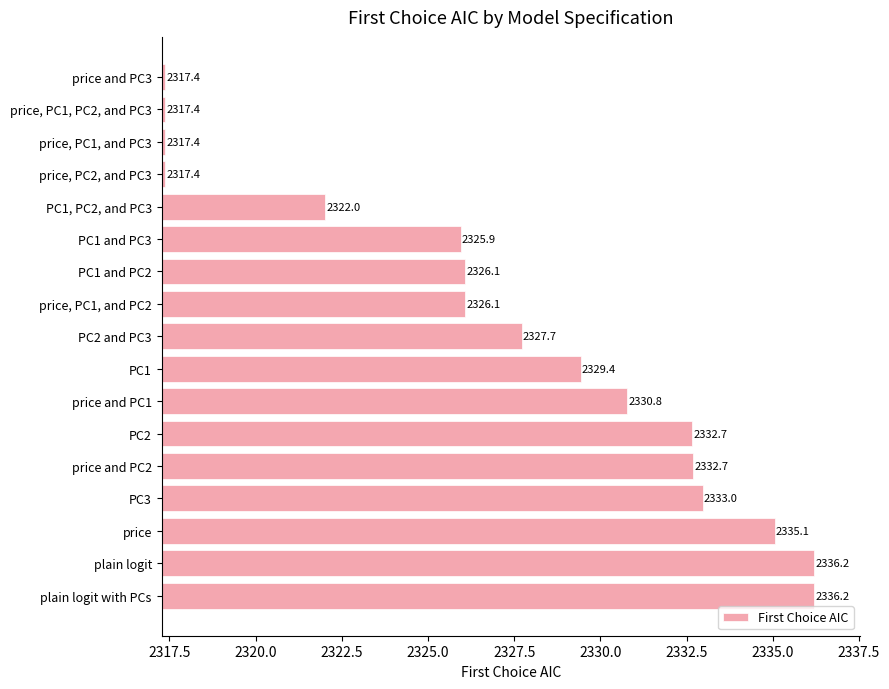

What is the difference between the maximum and second lowest values?

18.8